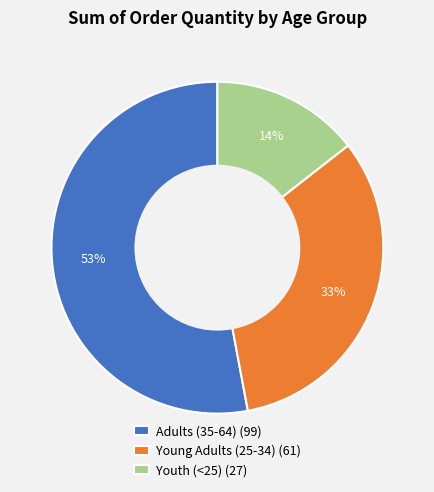

To the nearest percent, what percentage of the pie is Young Adults (25-34)?

33%